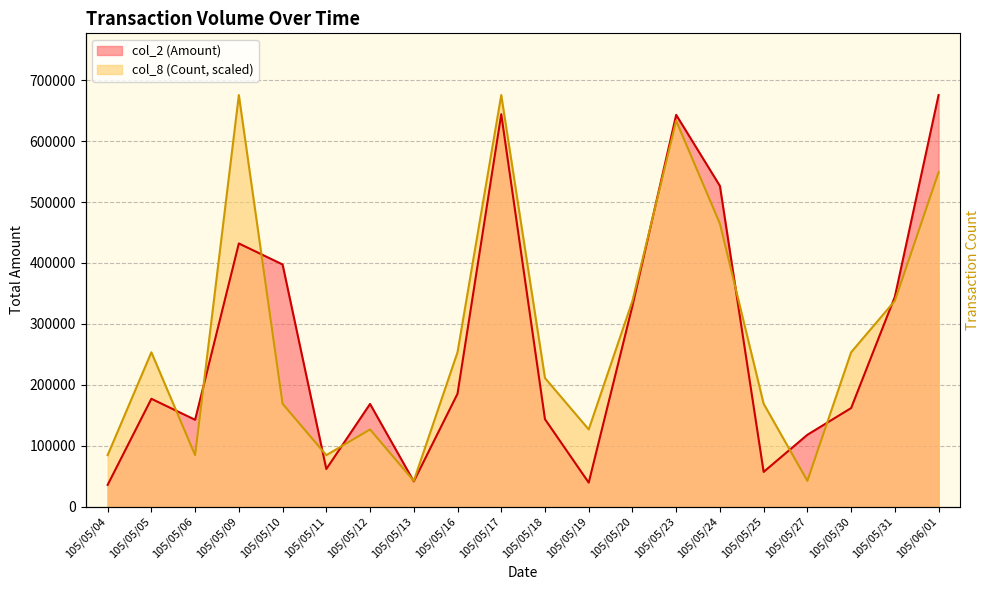

What is the difference between the highest and lowest values at 105/05/24?

61933.1